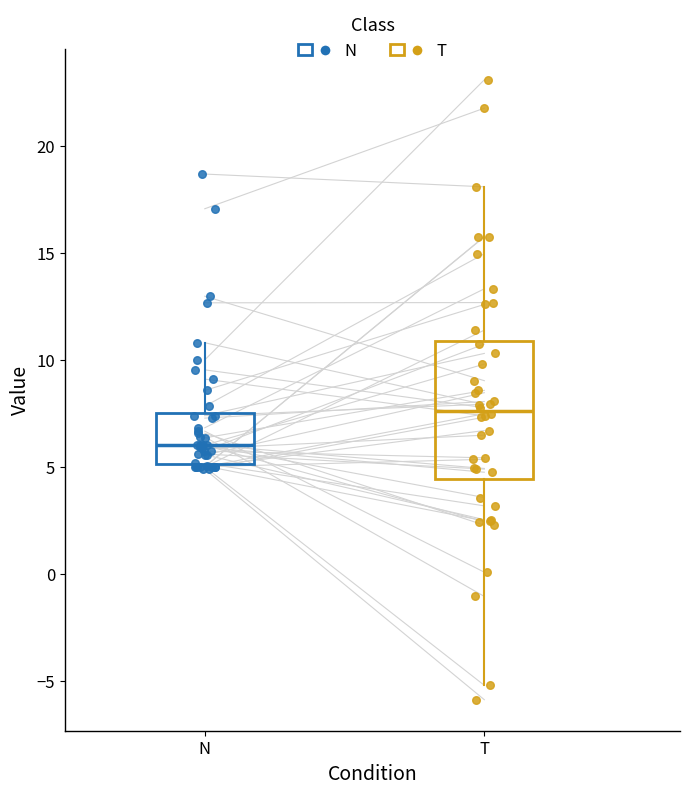

Reading left to right, read every box against the y-axis: the position of its median line, the range the box covers, and the ends of its whiskers. The values are not printed on the chart, so give them approximately, as read against the axis.

N: median 6.0, box 5.0 to 7.5, whiskers 5.0 (just below the box's lower edge) to 11.0
T: median 7.5, box 4.5 to 11.0, whiskers -5.0 to 18.0